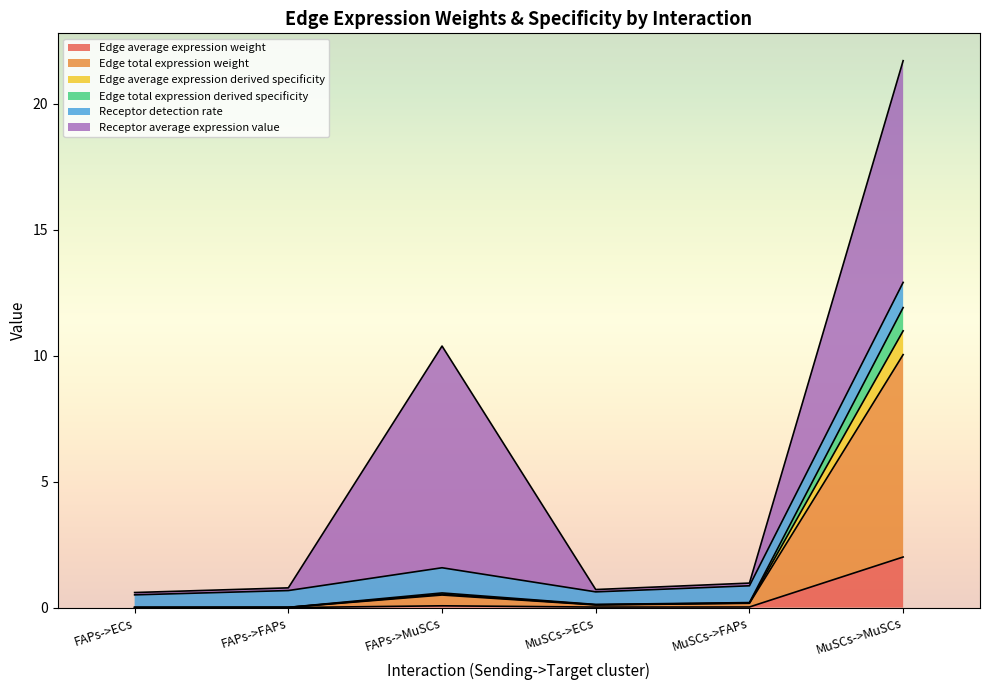

At which category is the sum across all series the highest?

MuSCs->MuSCs